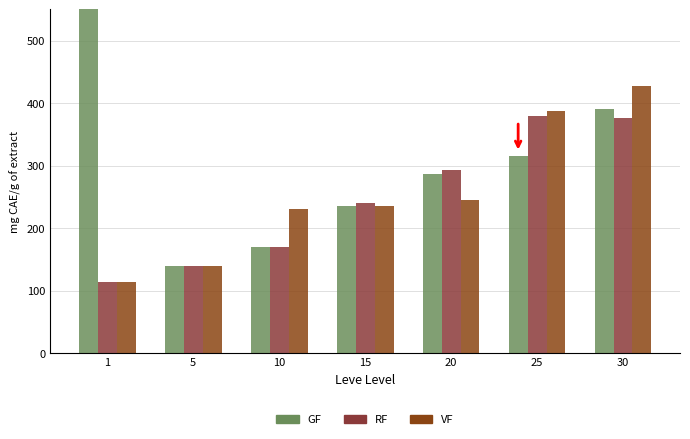

Which series has the largest total across all categories?

GF